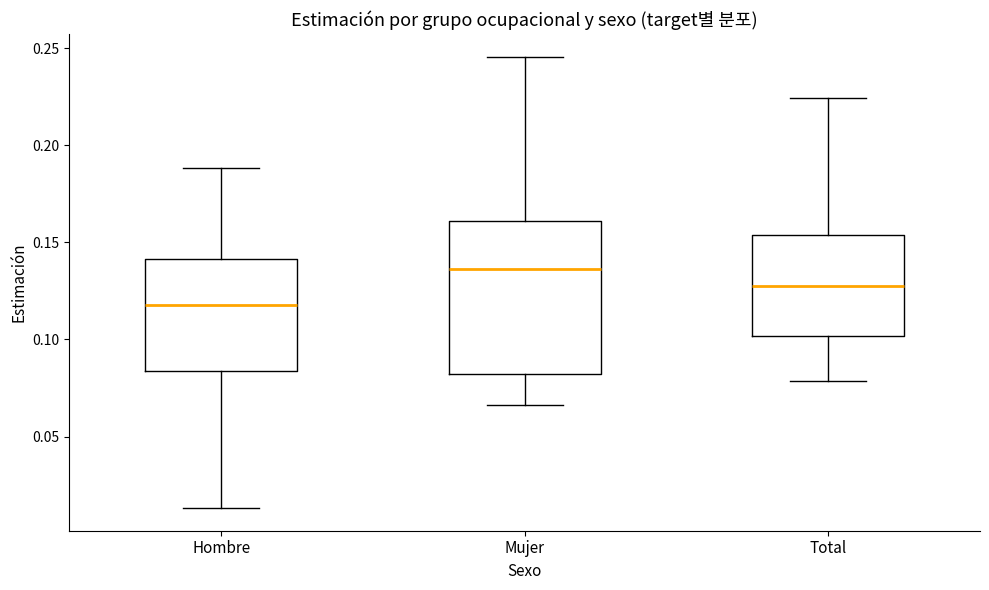

Reading left to right, read every box against the y-axis: the position of its median line, the range the box covers, and the ends of its whiskers. The values are not printed on the chart, so give them approximately, as read against the axis.

Hombre: median 0.120, box 0.085 to 0.140, whiskers 0.015 to 0.190
Mujer: median 0.135, box 0.080 to 0.160, whiskers 0.065 to 0.245
Total: median 0.125, box 0.100 to 0.155, whiskers 0.080 to 0.225